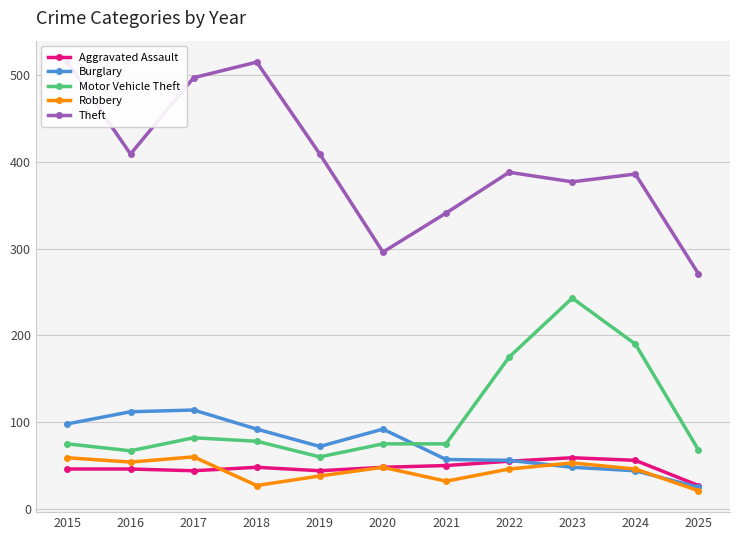

Rank the series at 2022 from lowest to highest value.

Robbery, Aggravated Assault, Burglary, Motor Vehicle Theft, Theft